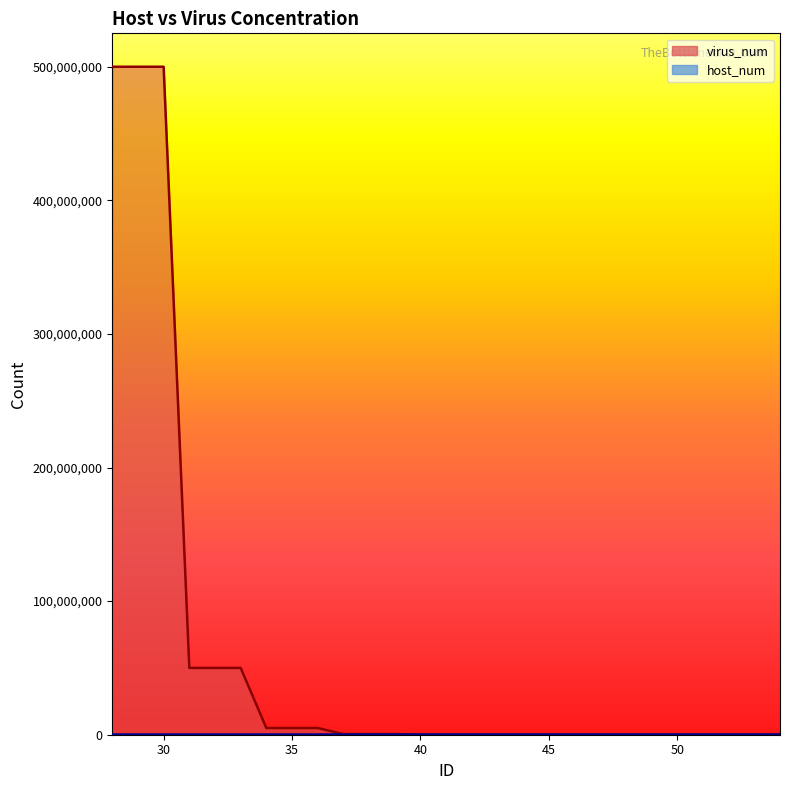

Reading left to right, transcribe all the data shown in this chart.

28=500000000	29=500000000	30=500000000	31=50000000	32=50000000	33=50000000	34=5000000	35=5000000	36=5000000	37=500000	38=500000	39=500000	40=50000	41=50000	42=50000	43=5000	44=5000	45=5000	46=500	47=500	48=500	49=50	50=50	51=50	52=0	53=0	54=0